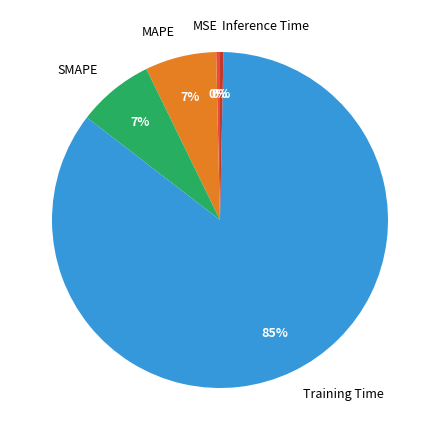

Which slice is the largest?

Training Time